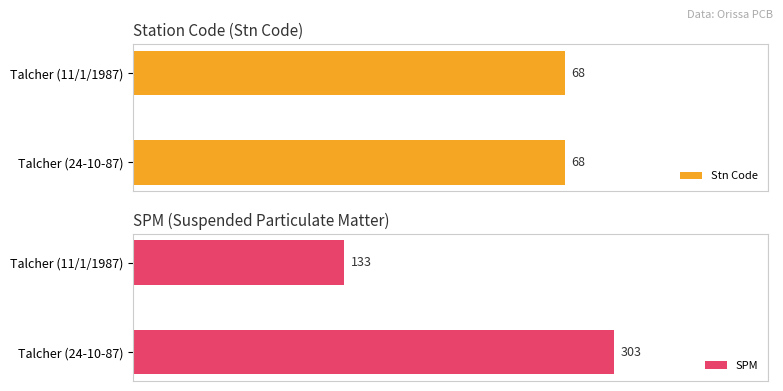

Which series has the largest range (max minus min)?

SPM